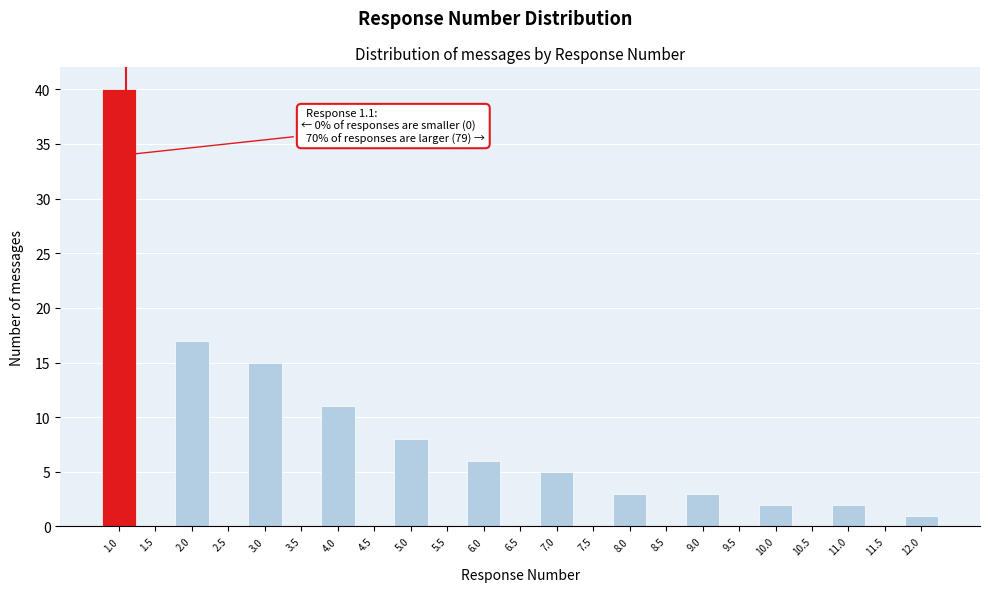

Which range on the x-axis has the tallest bar?

0.75 to 1.25